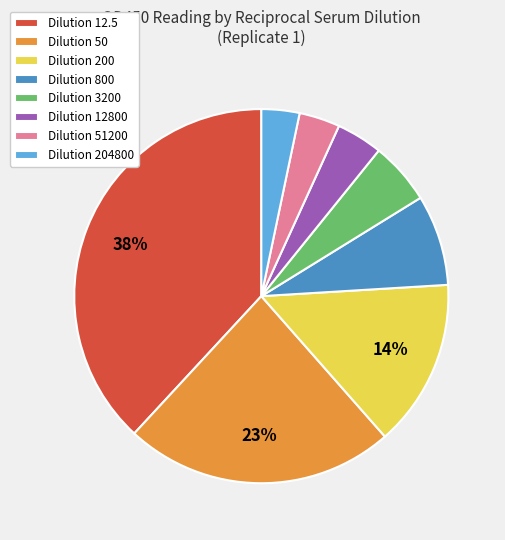

To the nearest percent, what is the combined percentage of Dilution 3200 and Dilution 51200?

9%